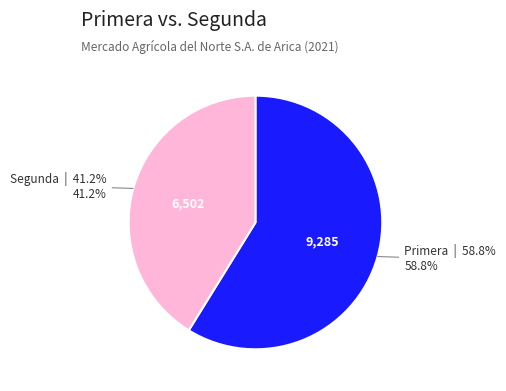

Does any single category account for the majority?

Yes